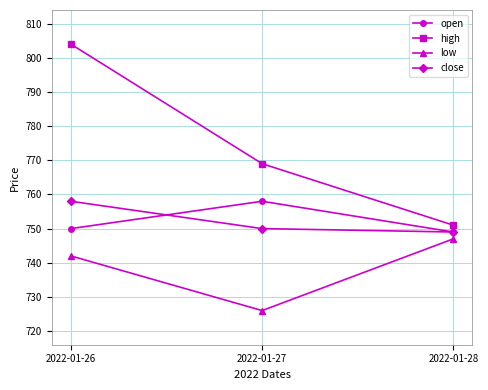

What is the difference between the open values at 2022-01-26 and 2022-01-27?

8